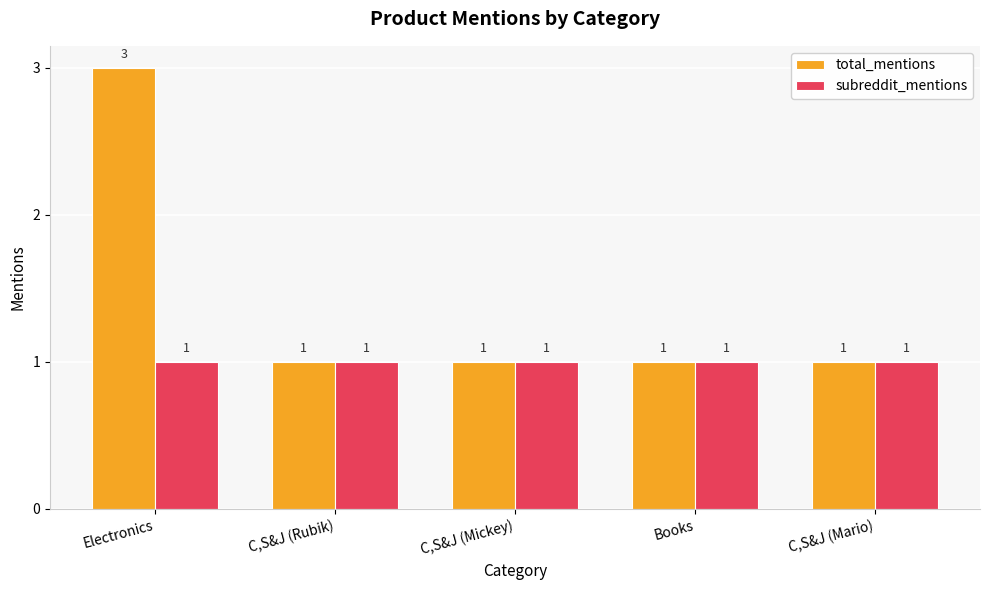

At which category does the chart reach its peak across all series?

Electronics